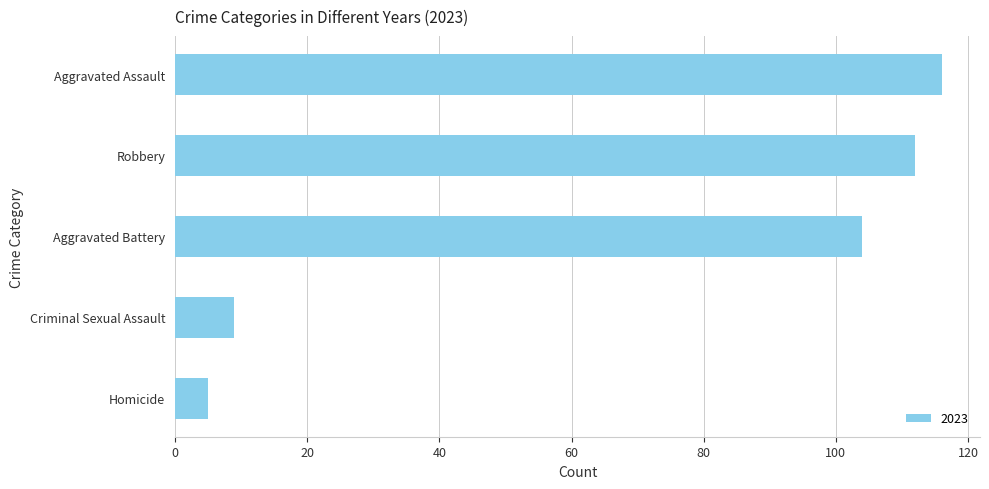

What is the label of the 3rd bar from the bottom?

Aggravated Battery